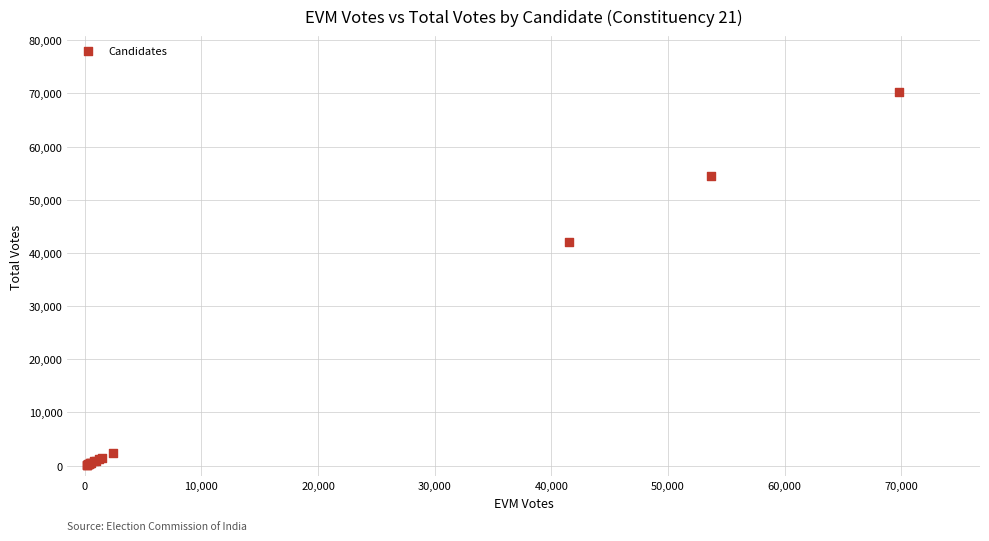

What Y value in the scatter plot is closest to 35215?

42138